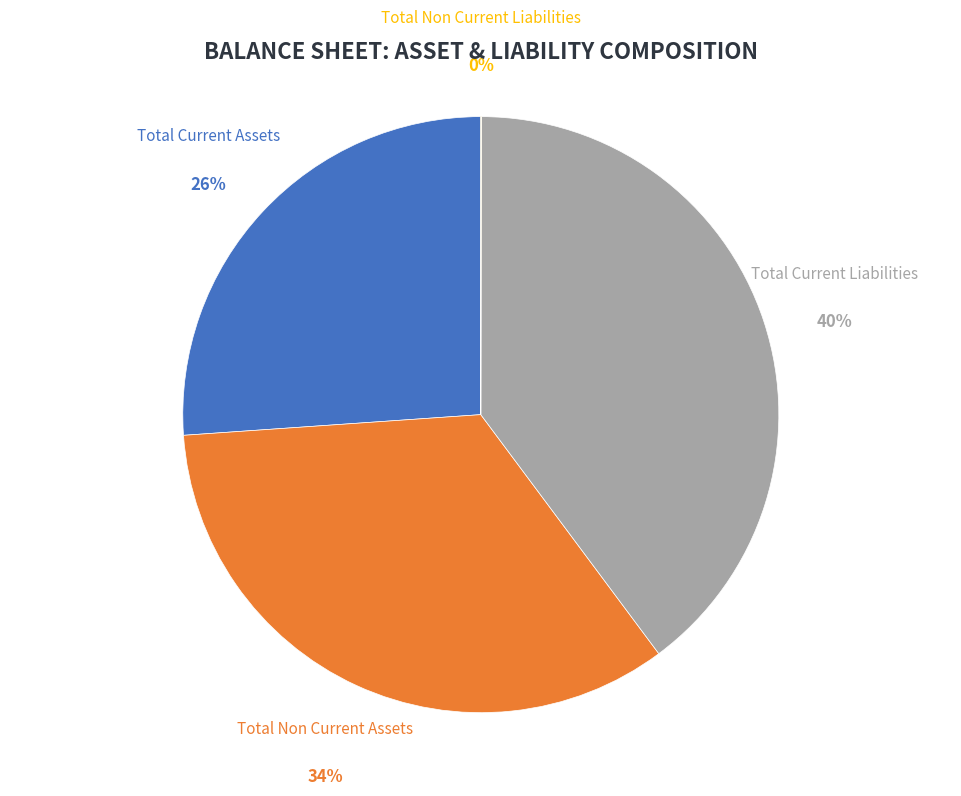

To the nearest percent, what is the difference between the largest and smallest slice percentages?

40%